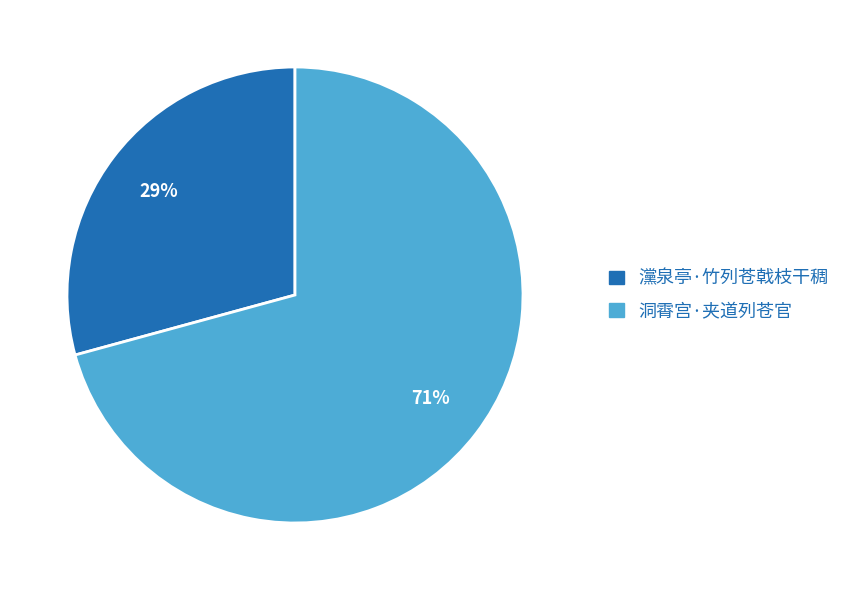

Does any single category account for the majority?

Yes